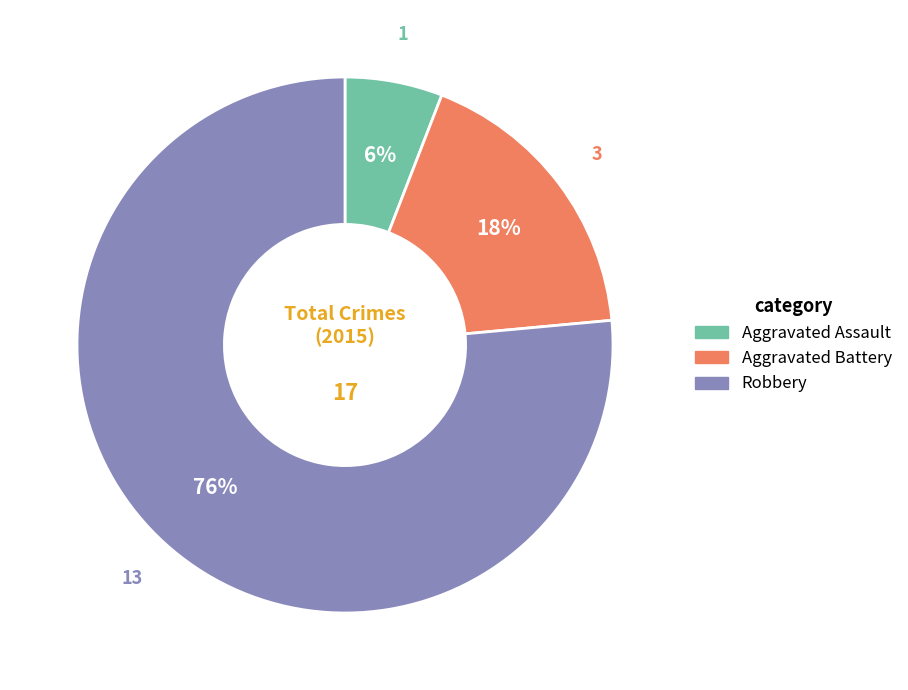

Which has a higher value, Aggravated Assault or Robbery?

Robbery